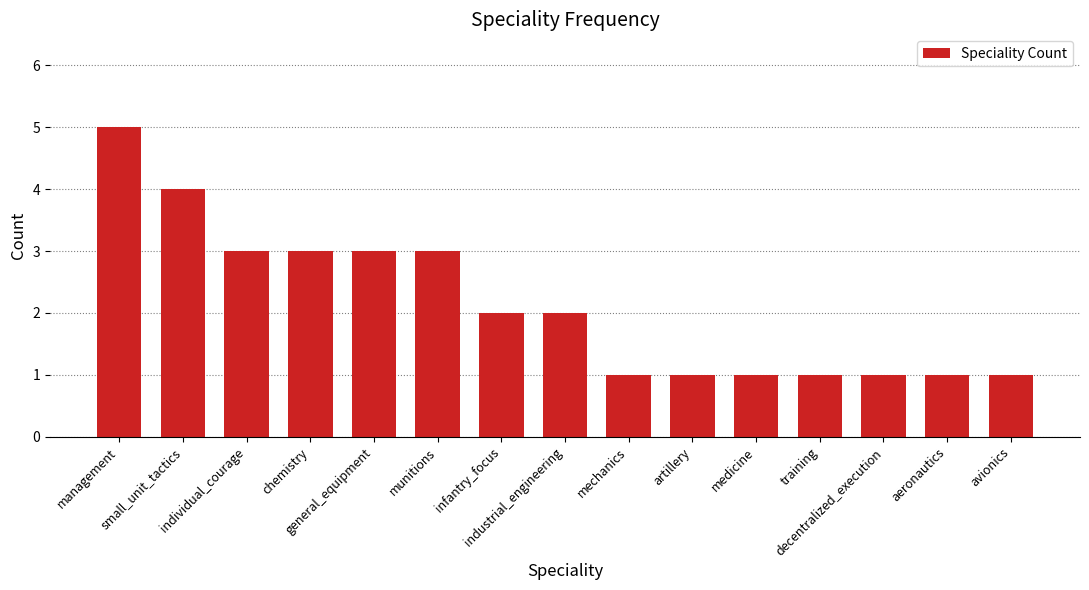

What position from the right is avionics?

1